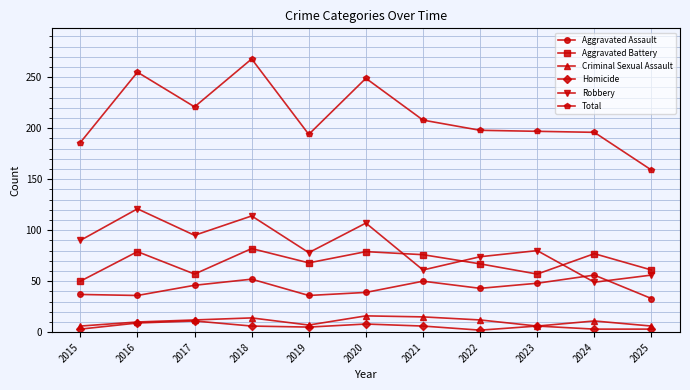

True or false: Aggravated Assault has more than 1 points higher than both neighbors.

True